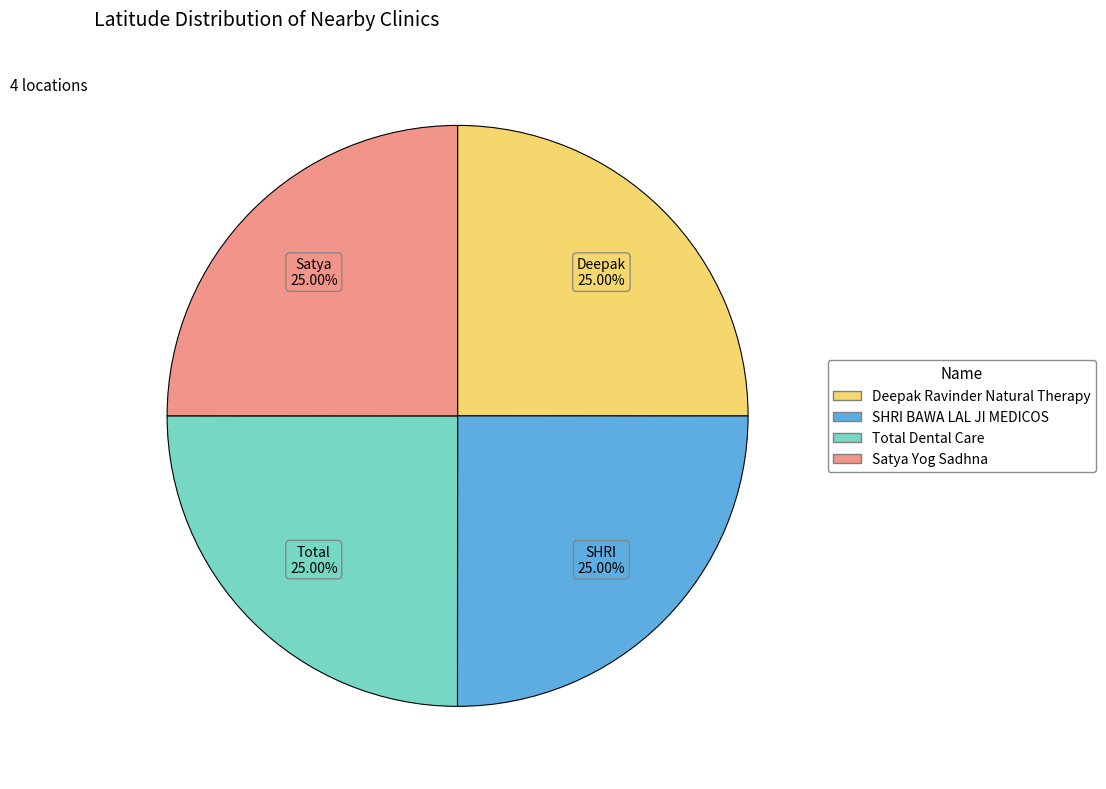

Is Satya Yog Sadhna the majority of the pie?

No